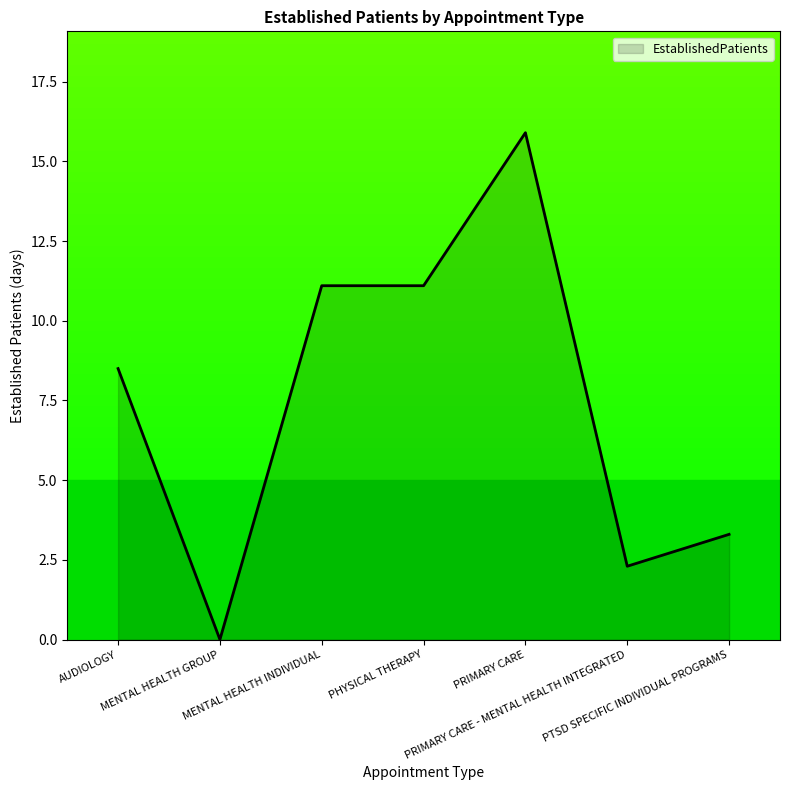

Reading left to right, what are all the values shown in this chart?

AUDIOLOGY=8.5	MENTAL HEALTH GROUP=0.0	MENTAL HEALTH INDIVIDUAL=11.1	PHYSICAL THERAPY=11.1	PRIMARY CARE=15.9	PRIMARY CARE - MENTAL HEALTH INTEGRATED=2.3	PTSD SPECIFIC INDIVIDUAL PROGRAMS=3.3